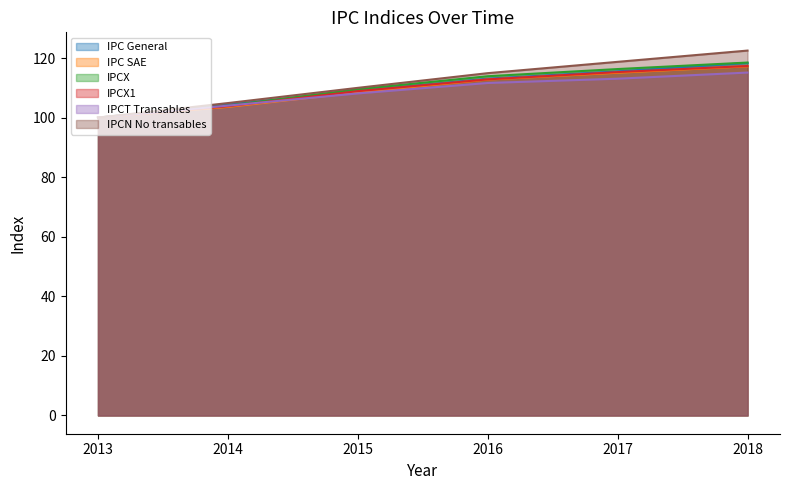

True or false: IPCX1 and IPC General intersect in this chart.

False